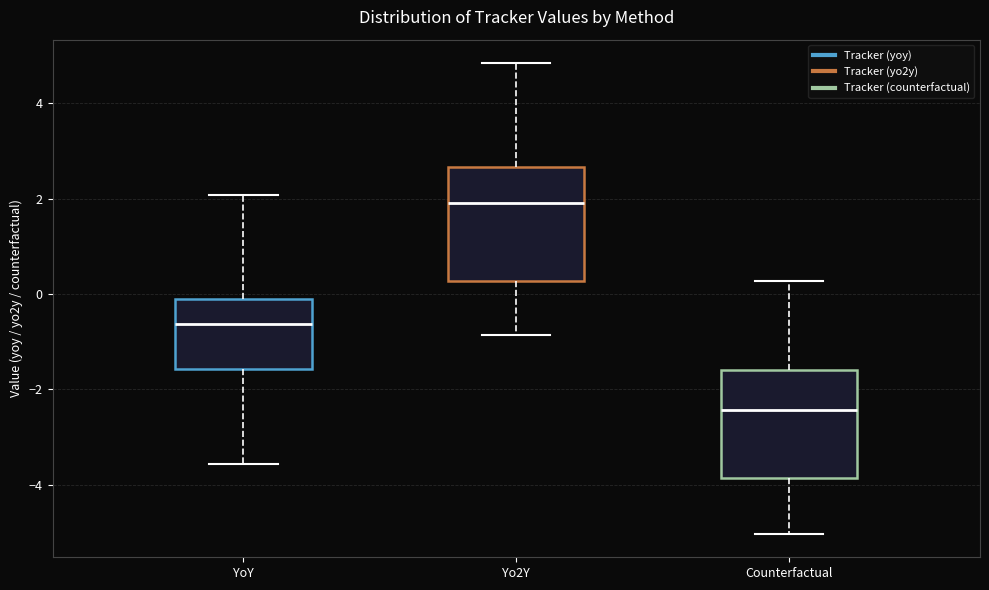

Reading left to right, transcribe this box plot: for each box, give where its median line is, the range the box spans, and where its two whiskers end, as read against the y-axis. The values are not printed on the chart, so give them approximately, as read against the axis.

YoY: median -0.6, box -1.6 to -0.2, whiskers -3.6 to 2.0
Yo2Y: median 2.0, box 0.2 to 2.6, whiskers -0.8 to 4.8
Counterfactual: median -2.4, box -3.8 to -1.6, whiskers -5.0 to 0.2